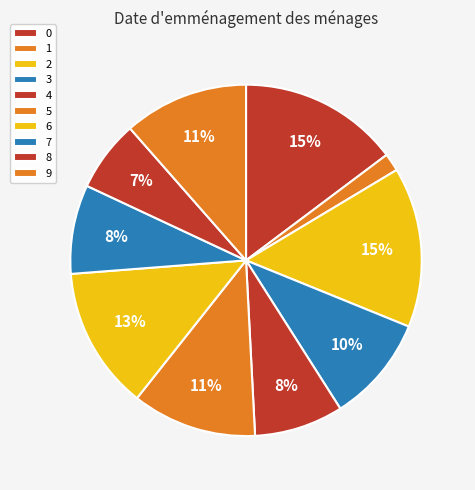

To the nearest percent, what percentage of the pie is 7?

8%